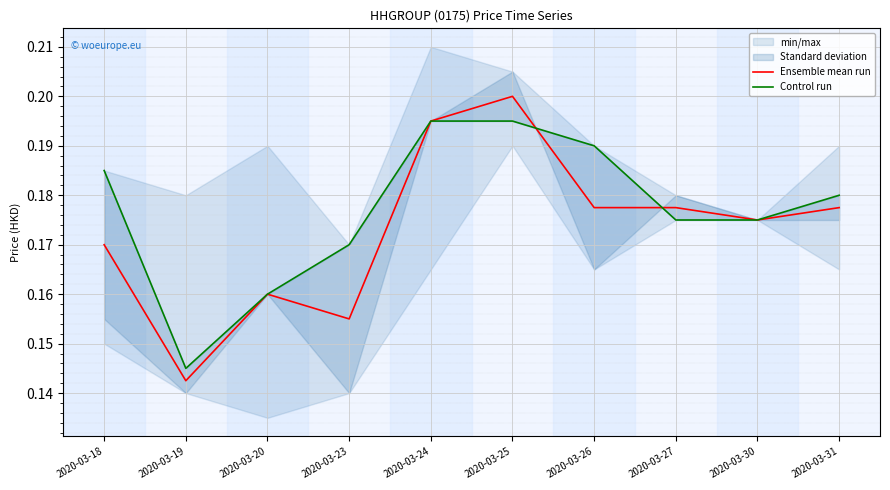

True or false: Control run has a value of 0.2 at 2020-03-20.

True